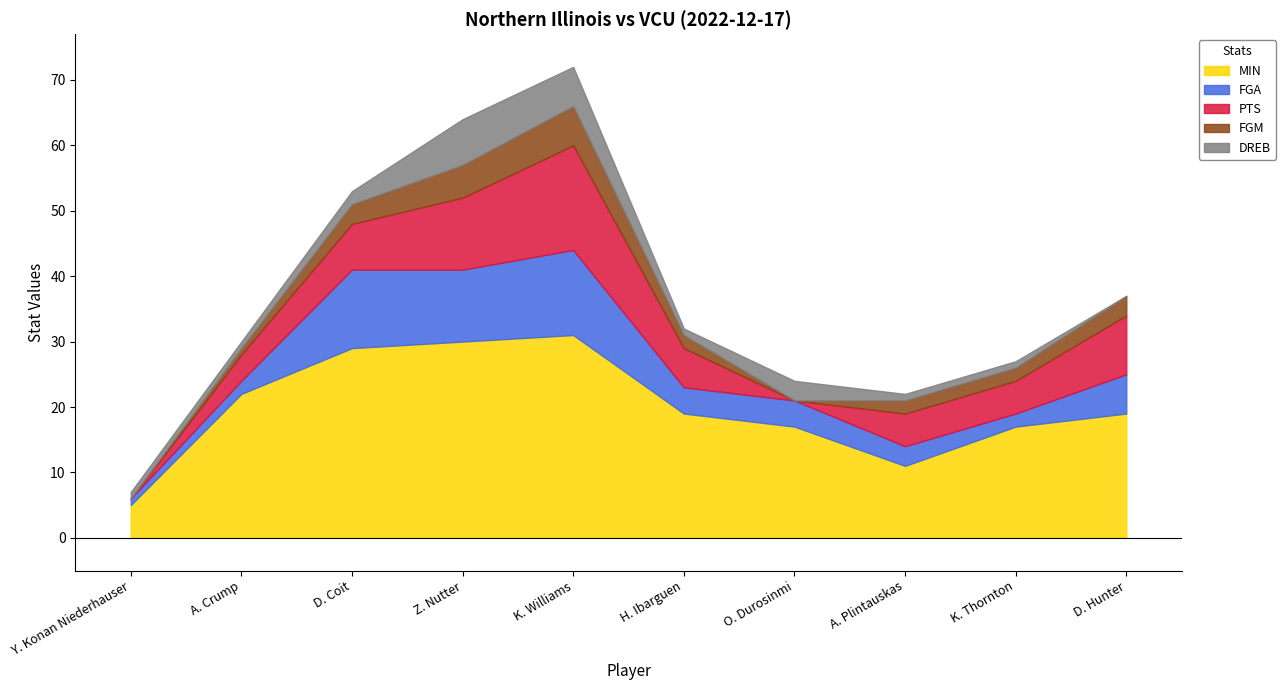

List the series in order of their peak value, lowest first.

FGM, DREB, FGA, PTS, MIN